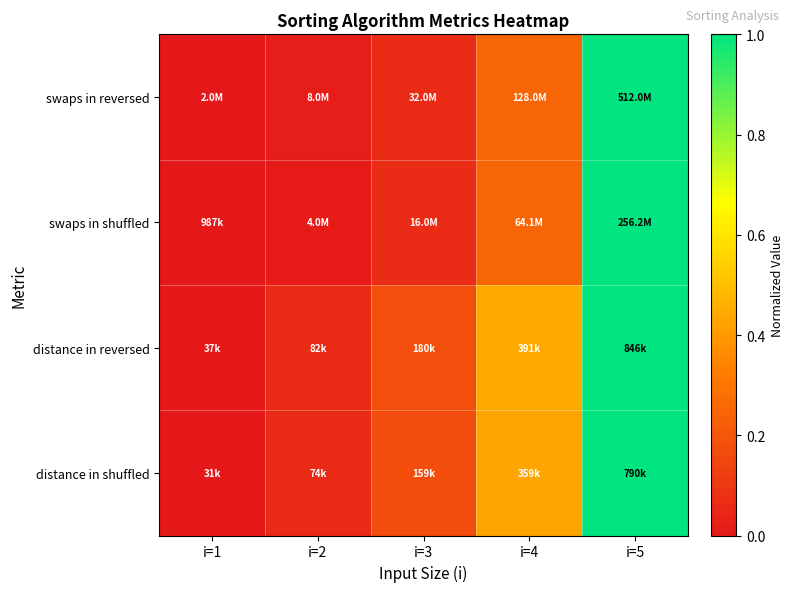

At which category is the sum across all series the highest?

i=5